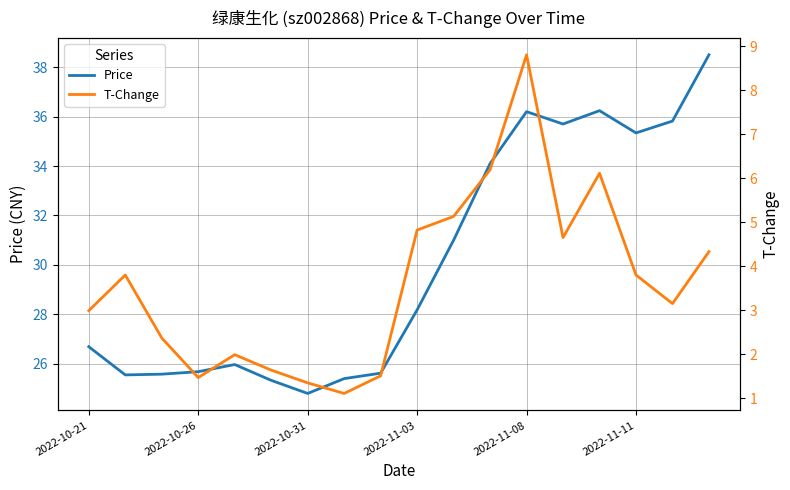

Where does the Price series first go above 28?

2022-11-03